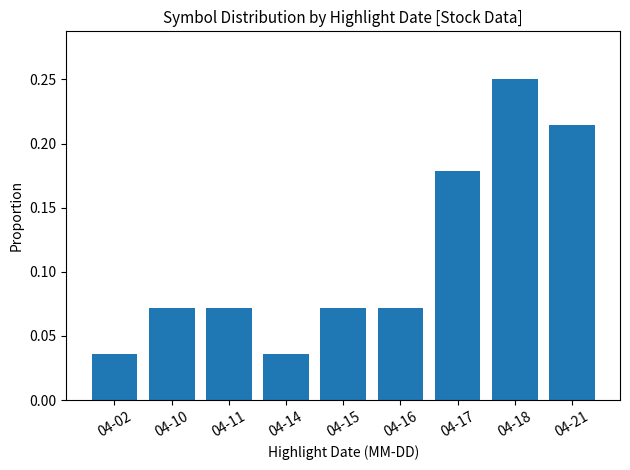

At which category does the chart reach its peak across all series?

04-18